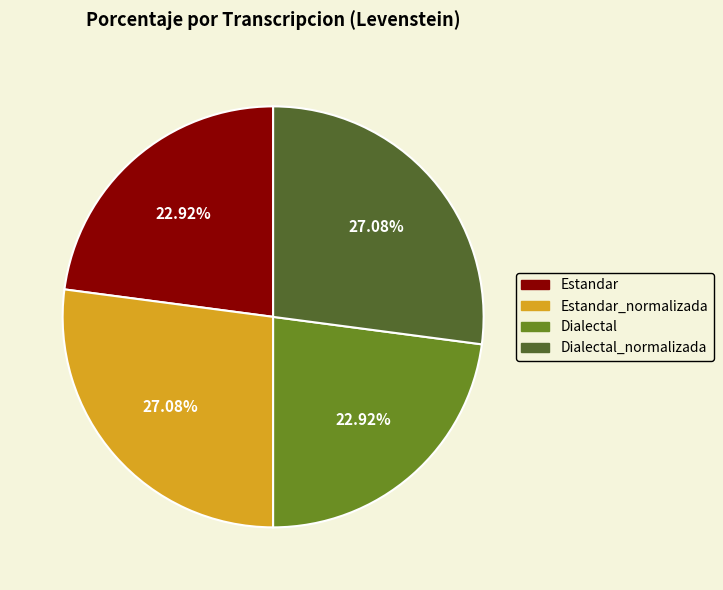

How many segments does this pie chart have?

4